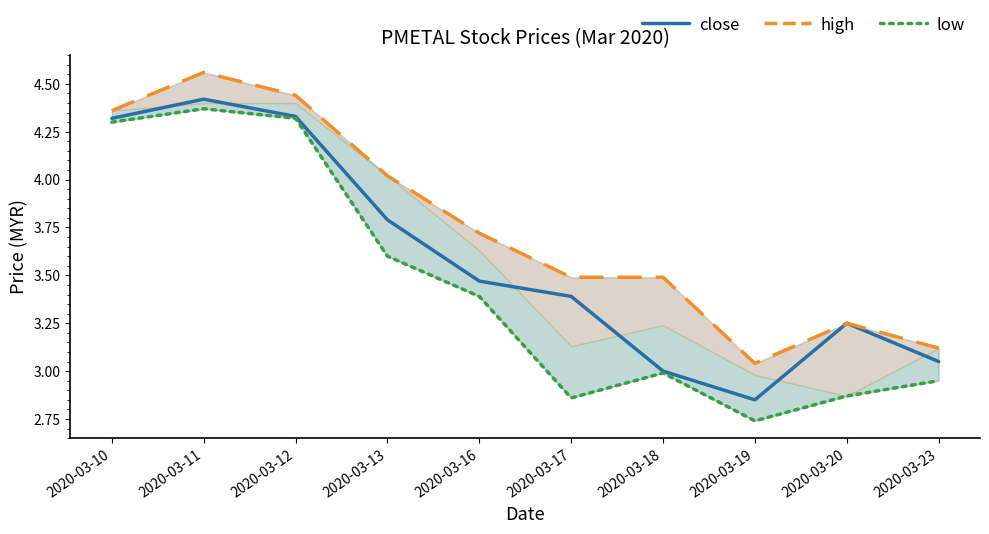

True or false: low and high intersect in this chart.

False